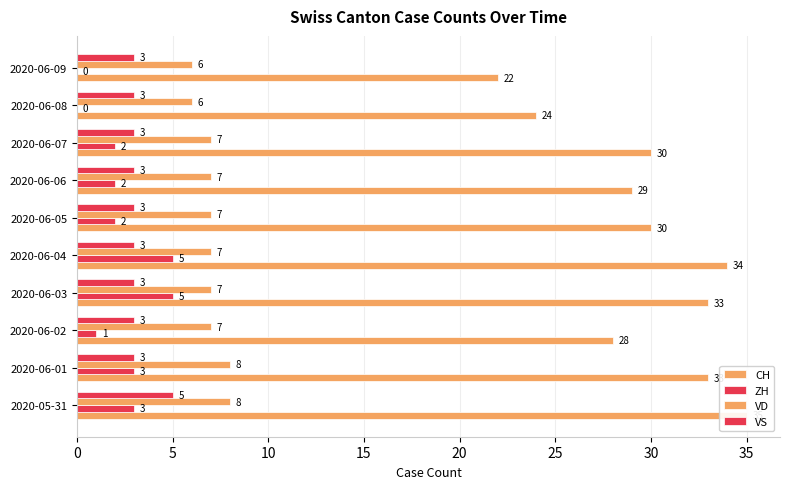

How many data points in ZH are less than 2?

3